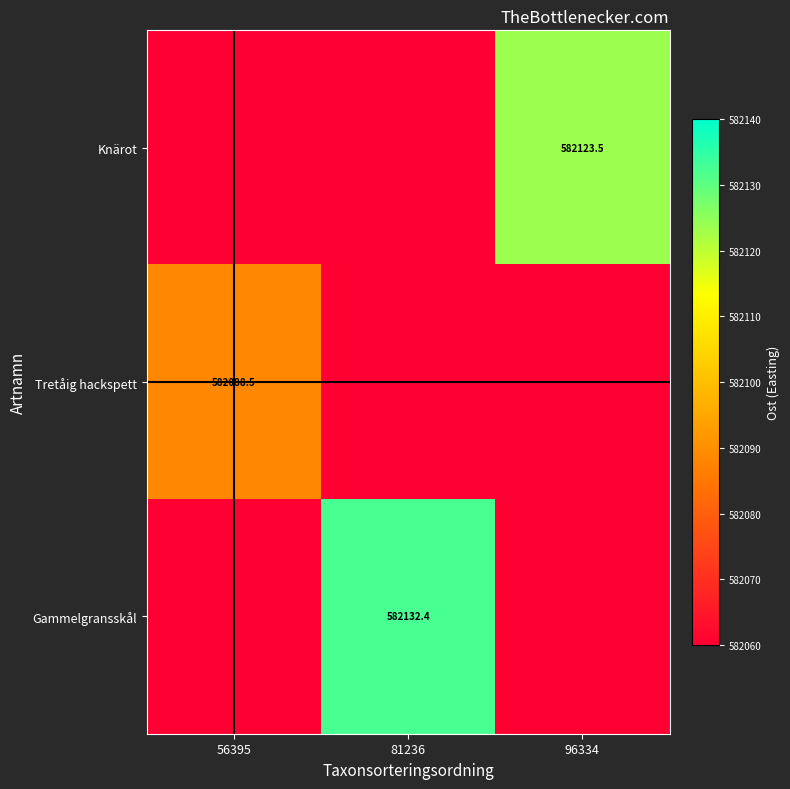

True or false: Gammelgransskål has a value of 146120.0 at 81236.

False